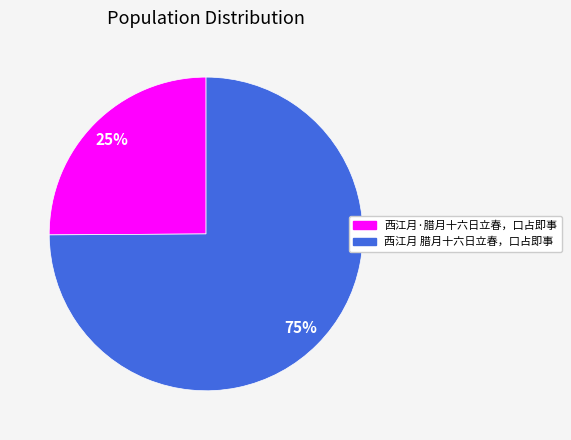

Approximately how many times larger is the value at 西江月 腊月十六日立春，口占即事 compared to 西江月·腊月十六日立春，口占即事?

3.0